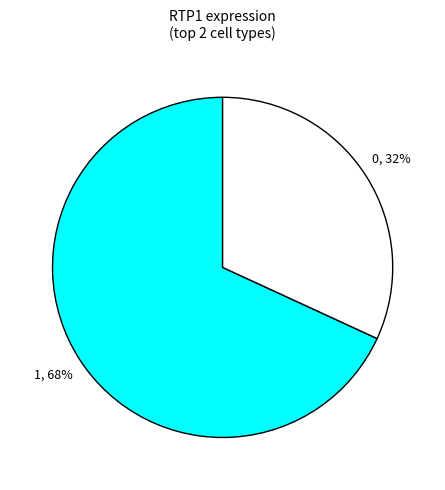

Is there a majority slice in this chart?

Yes